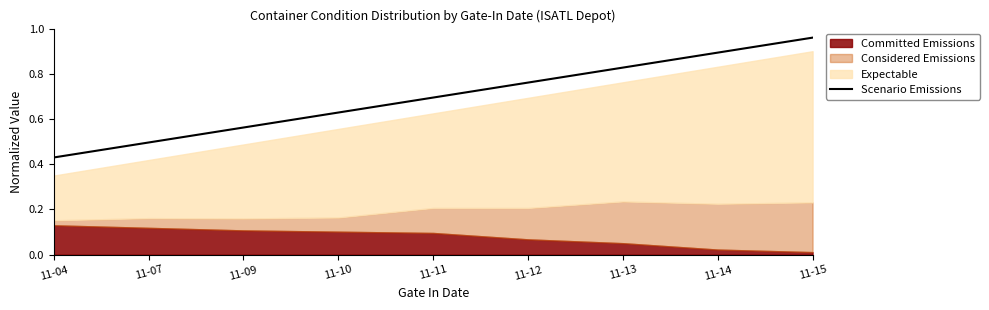

How many categories are shown in the chart?

9